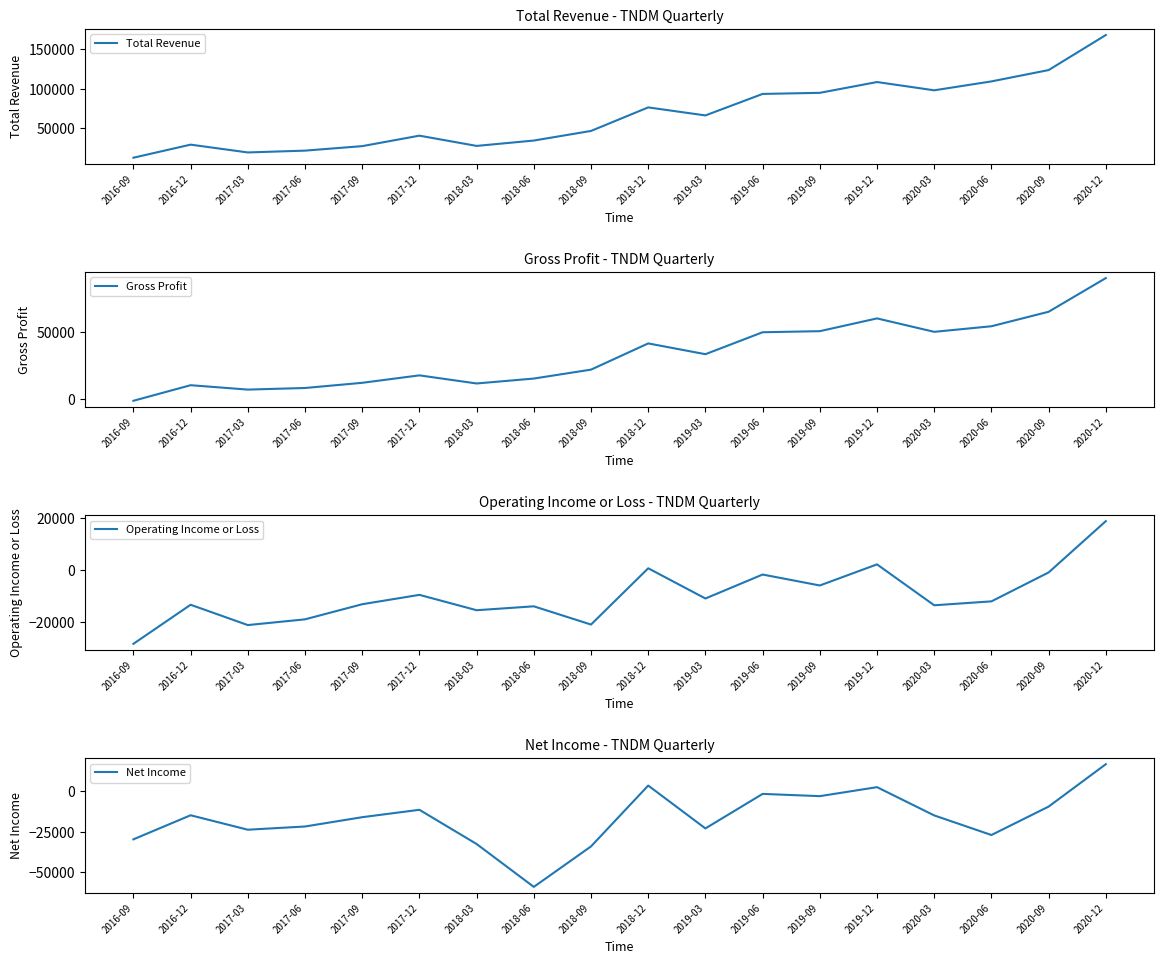

What is the difference between the highest and lowest values at 2019-03?

89000